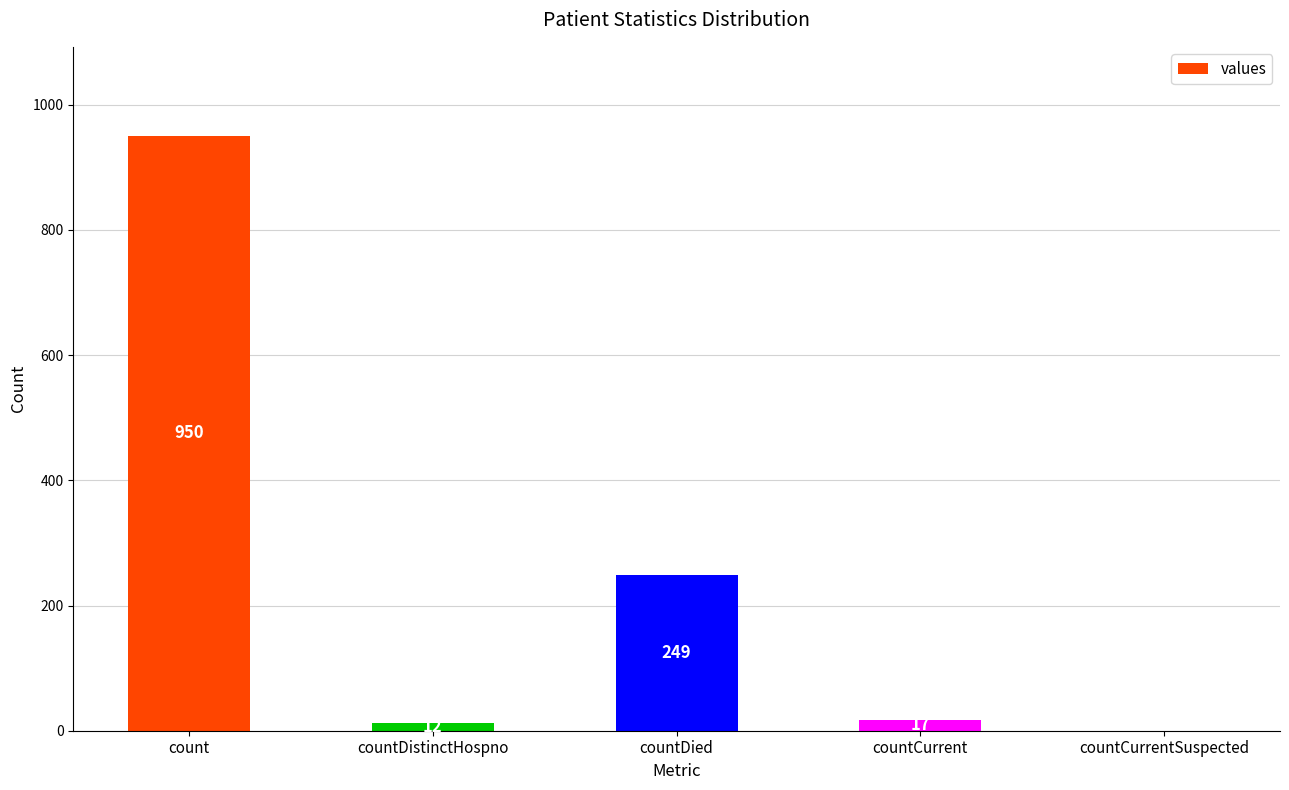

Is it true that the value at count is 1551?

False